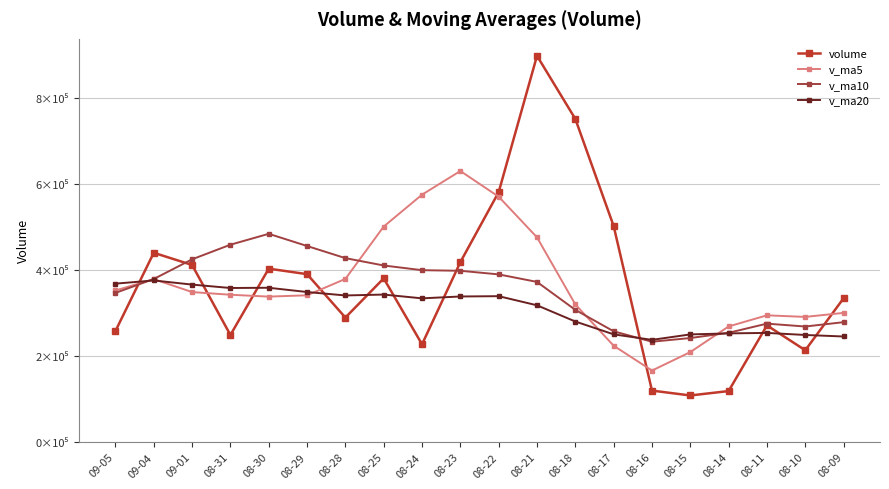

What is the difference between the maximum and minimum values in the v_ma5 series?

464270.2